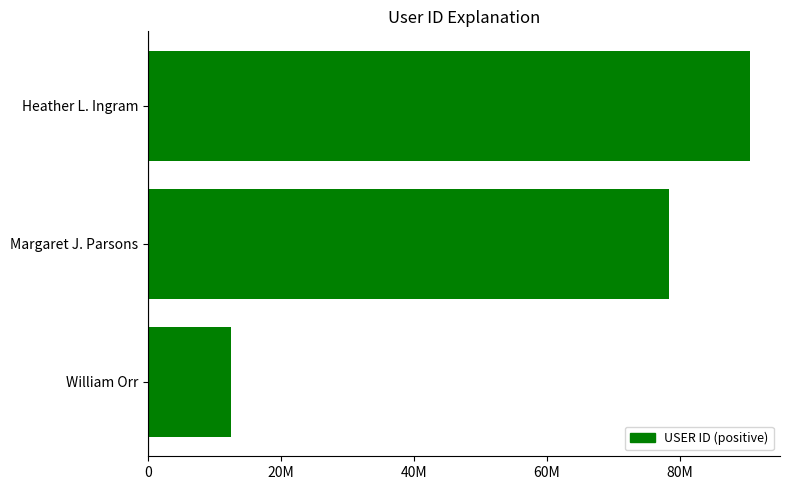

How many data points are less than 78452390?

1